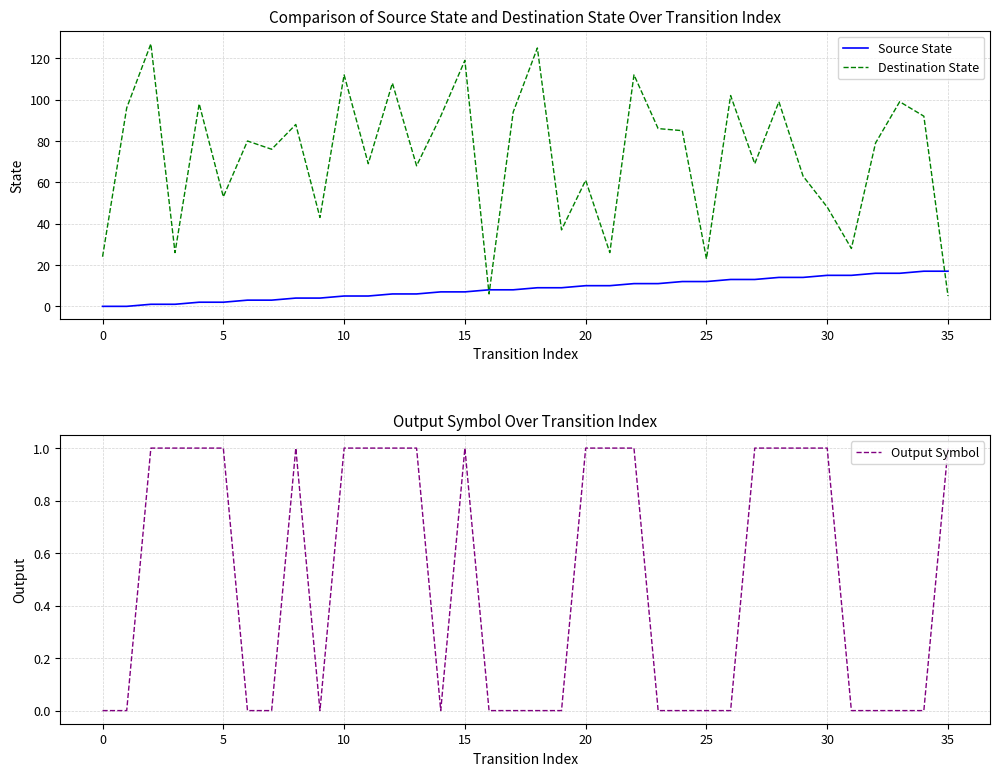

What is the total value across all series at 23?

97